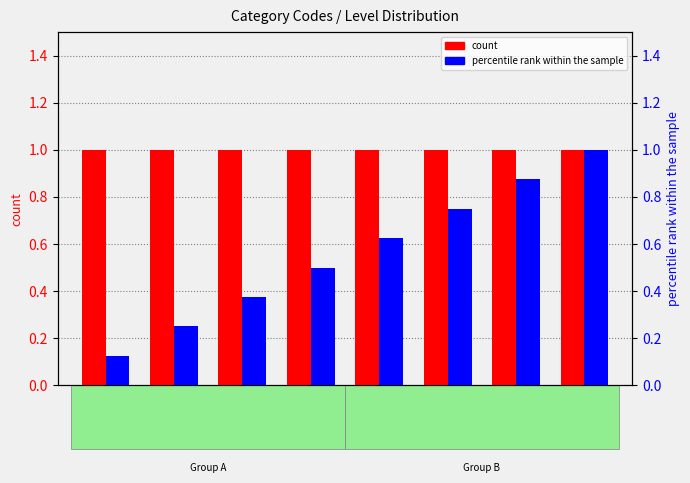

What is the total value across all series at 2000?

1.2